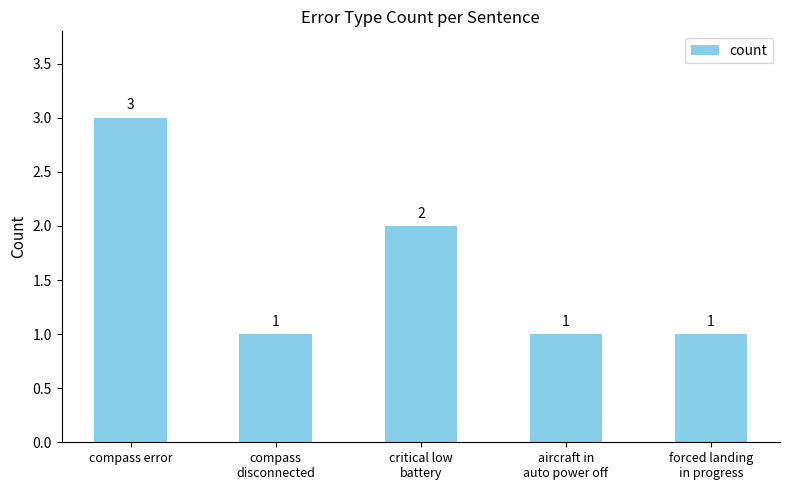

What is the label of the 5th bar from the right?

compass error